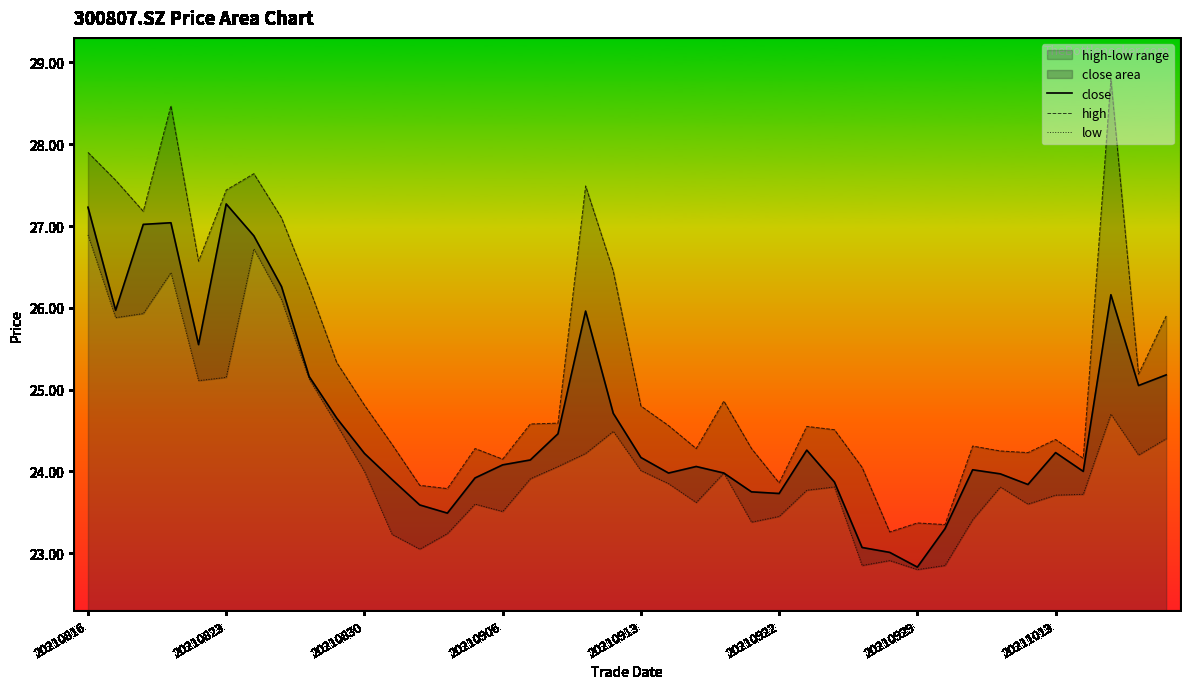

At which label does close reach its minimum?

20210929